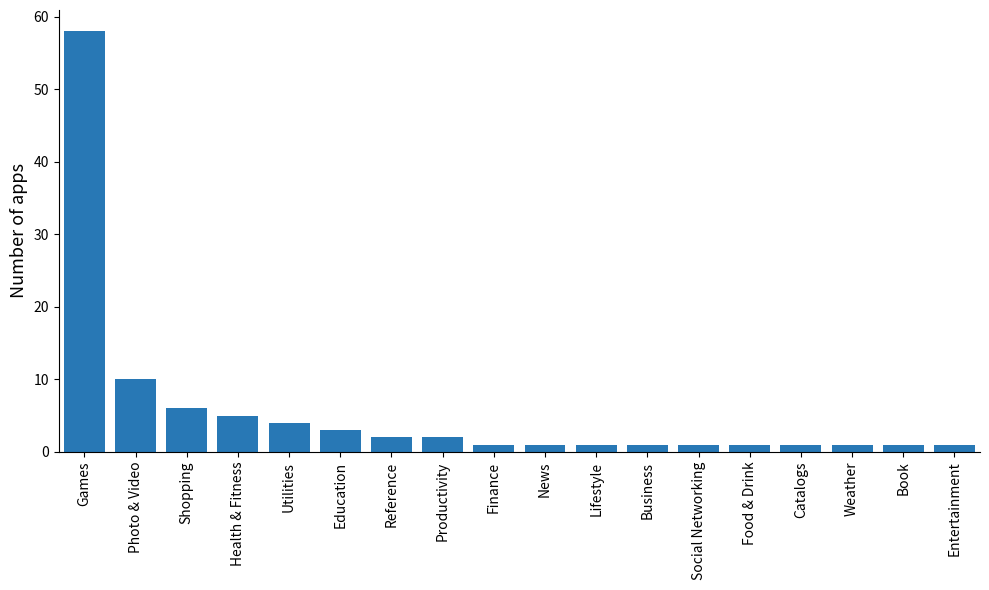

Where is the data nearest to the value 29?

Photo & Video